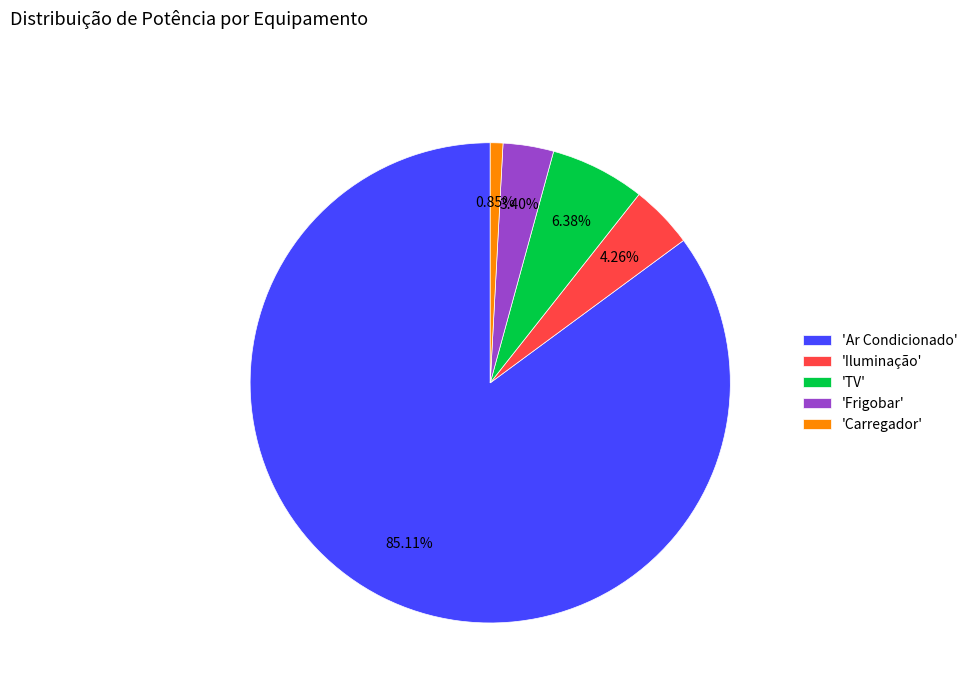

Rank the categories by value from highest to lowest.

'Ar Condicionado', 'TV', 'Iluminação', 'Frigobar', 'Carregador'